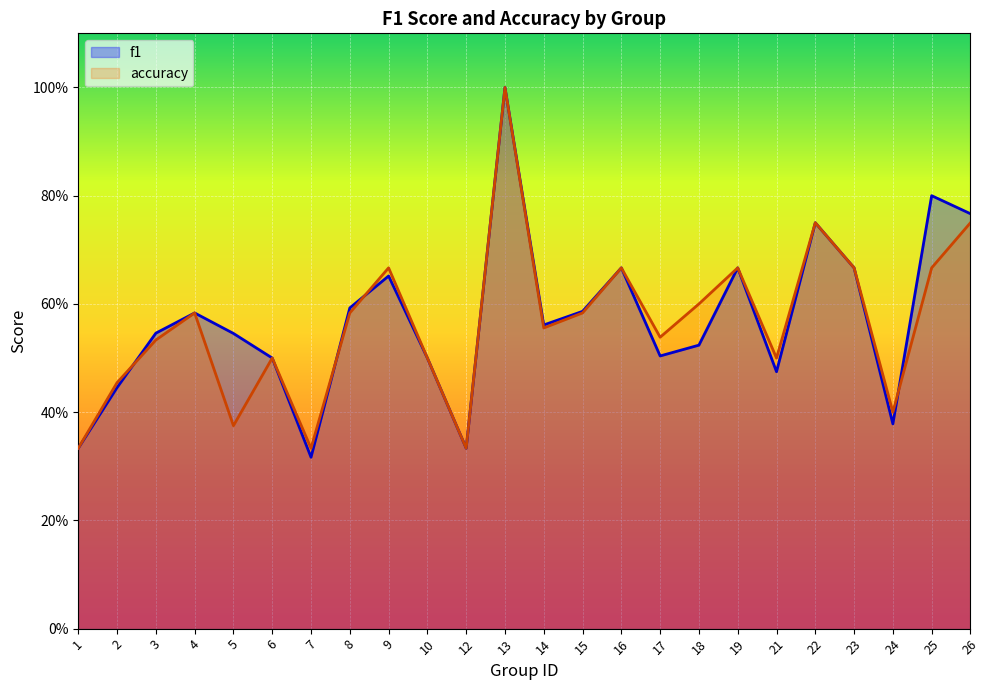

Rank the series by their average value, from highest to lowest.

f1, accuracy